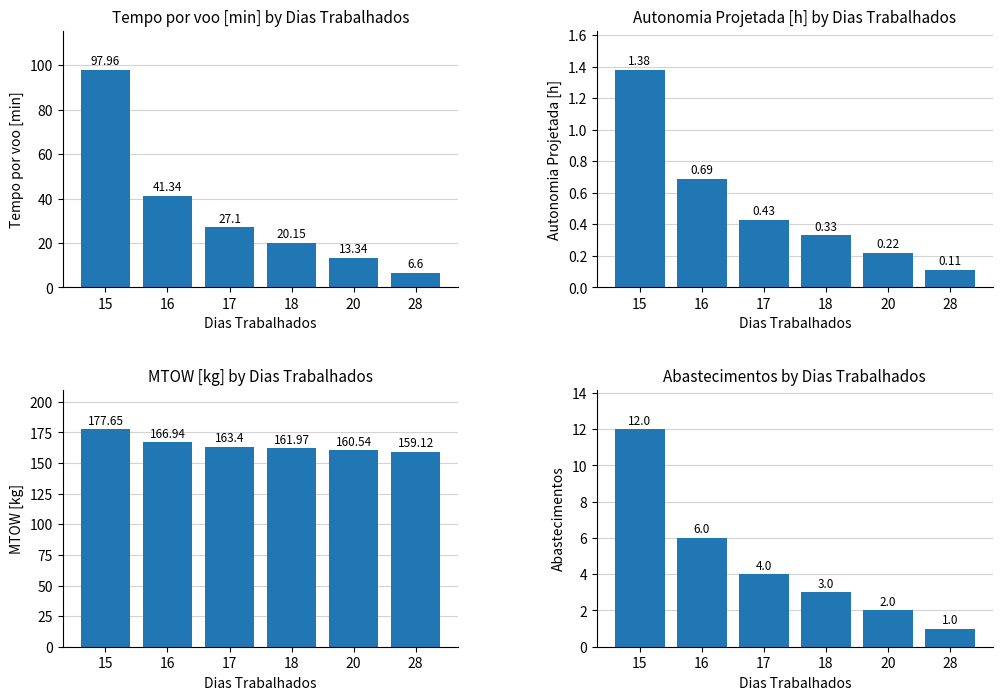

At which label is MTOW [kg] closest to 168?

16